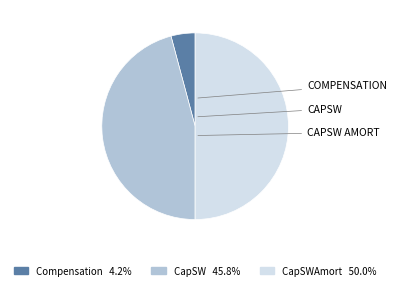

Which category has the biggest portion of the pie?

CapSWAmort